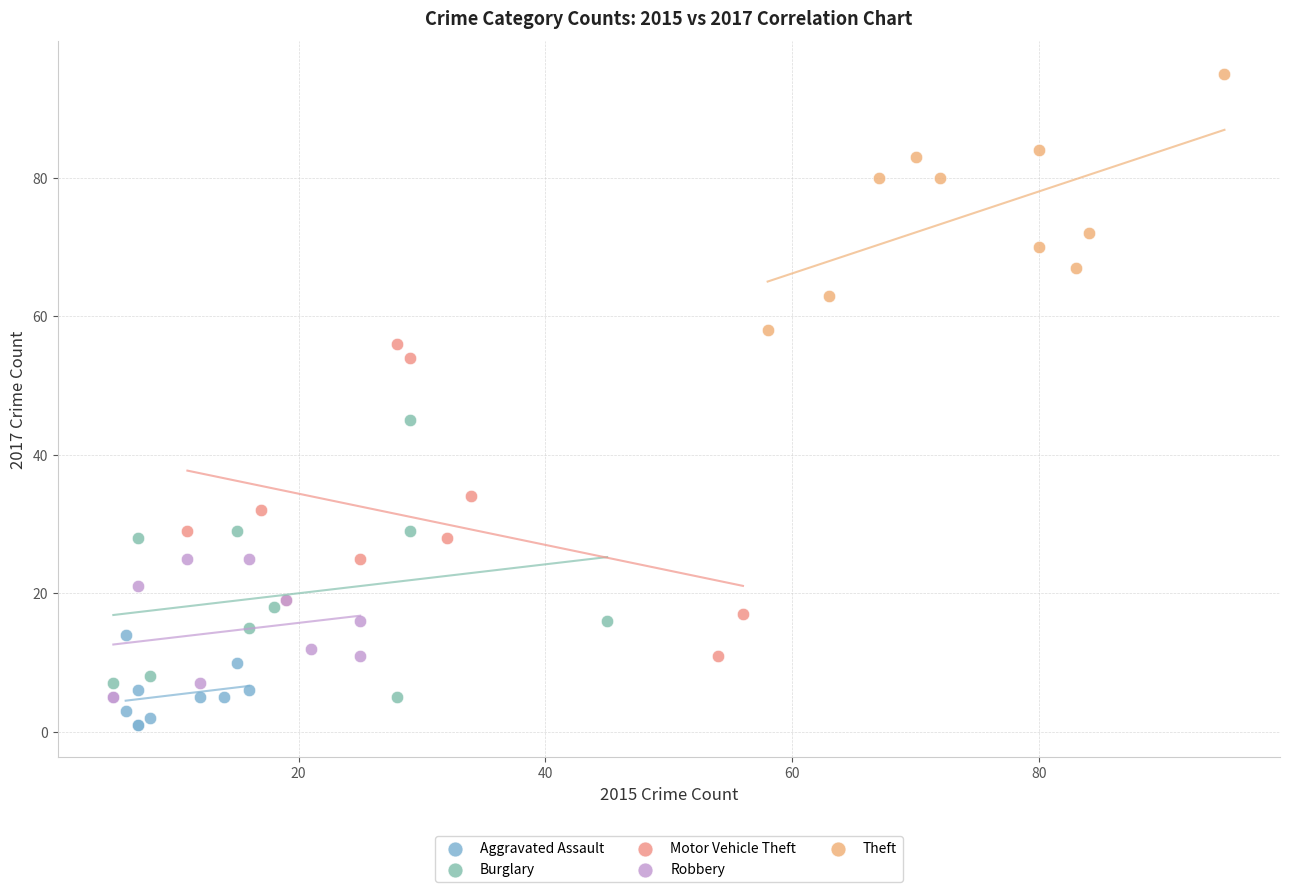

Which series has the widest spread of Y values?

Motor Vehicle Theft